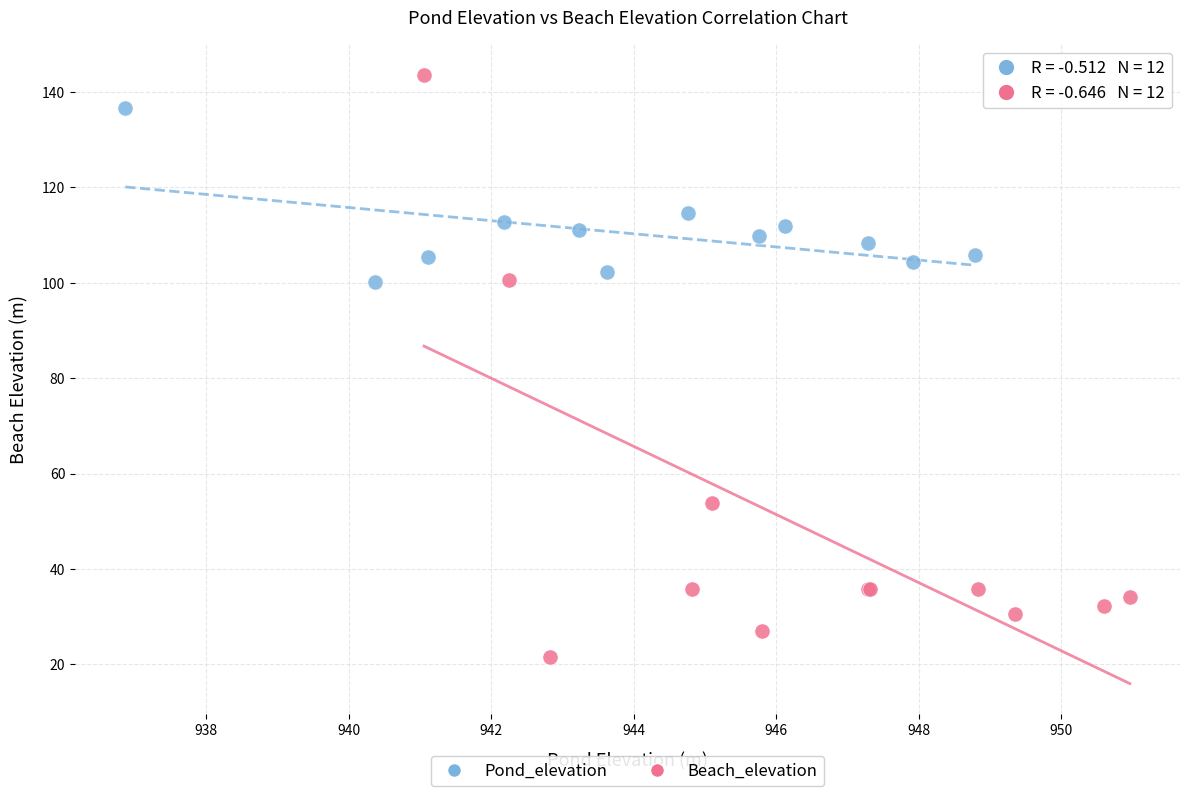

Which series reaches the maximum Y coordinate?

Beach_elevation